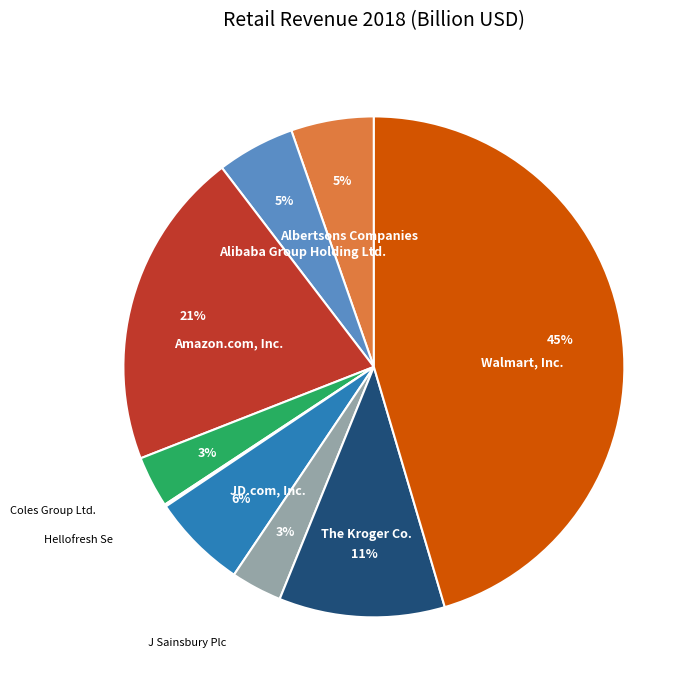

Does any single category account for the majority?

No